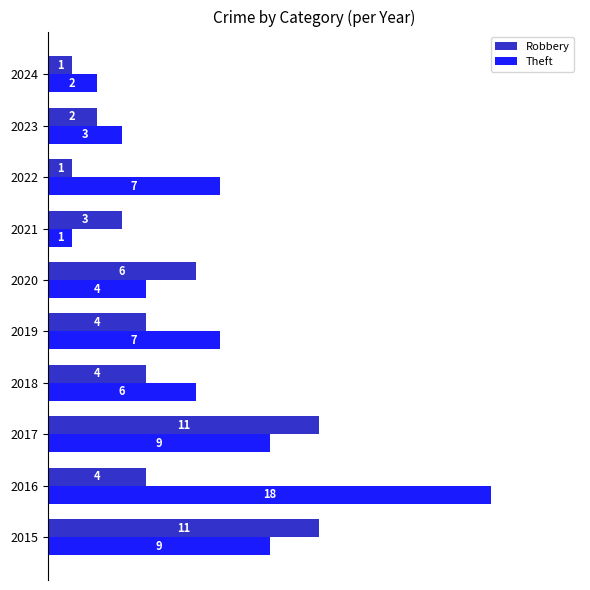

Which series has the widest spread of values?

Theft